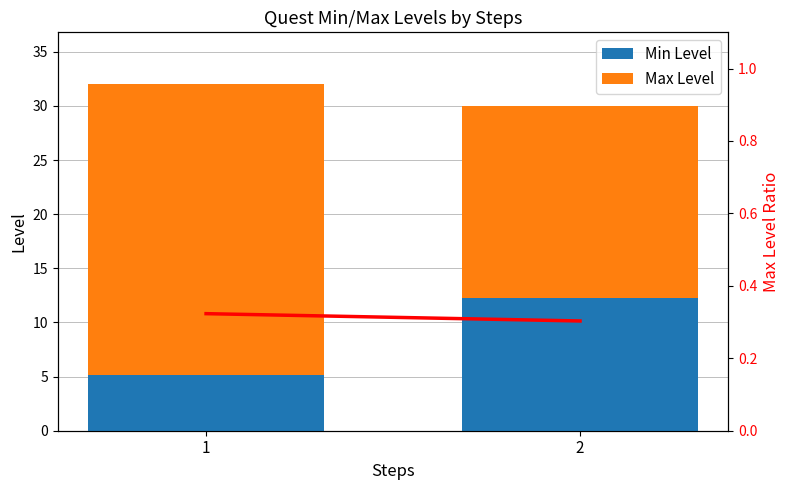

At which category does the chart reach its peak across all series?

1